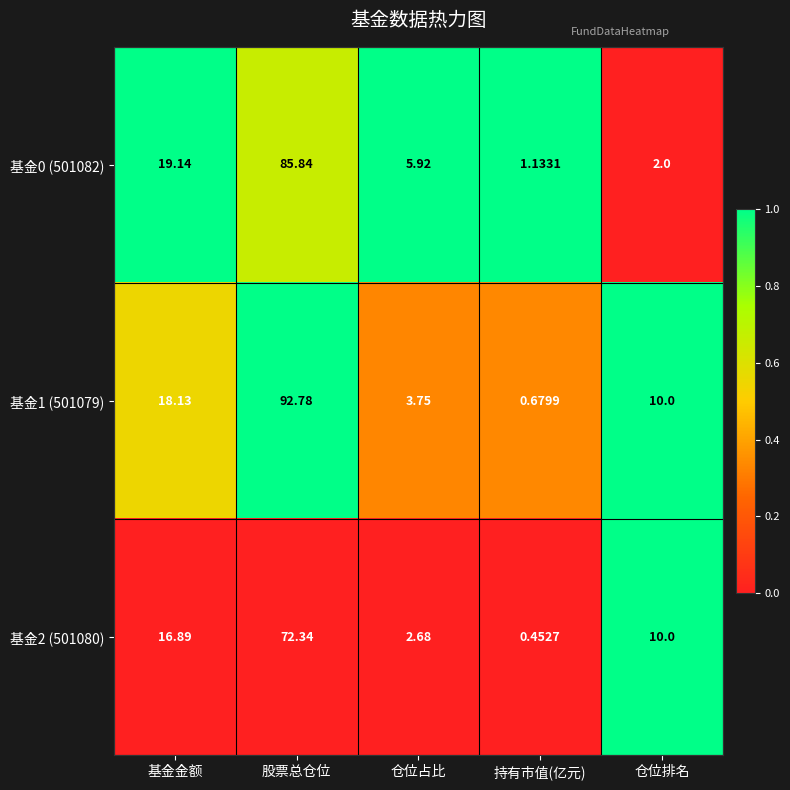

Which label corresponds to the largest value in the chart?

股票总仓位